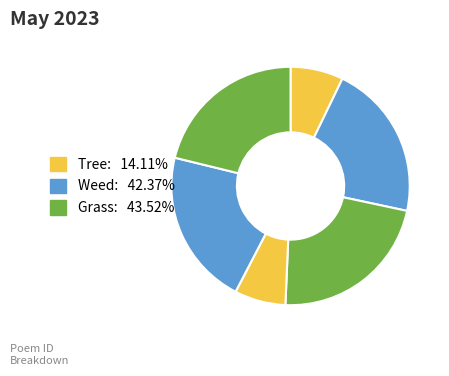

How many segments does this pie chart have?

6